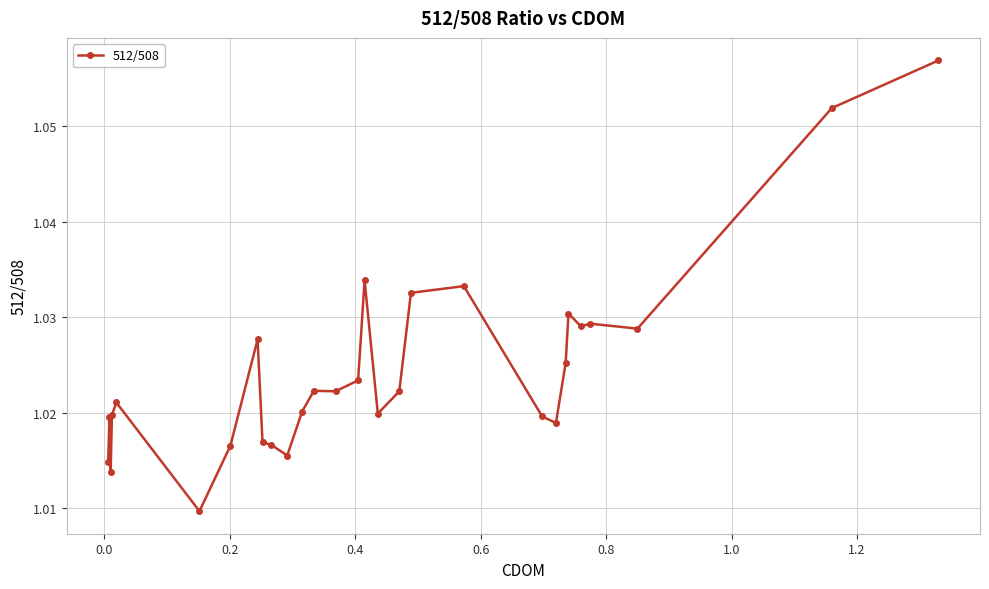

True or false: the data has more than 2 interior local peaks.

True